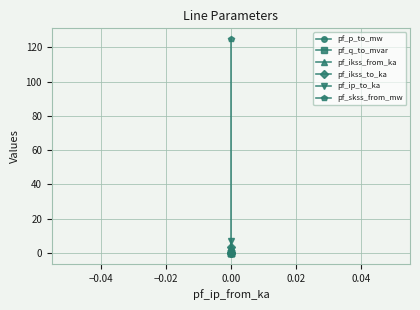

Which series has the widest spread of values?

pf_skss_from_mw